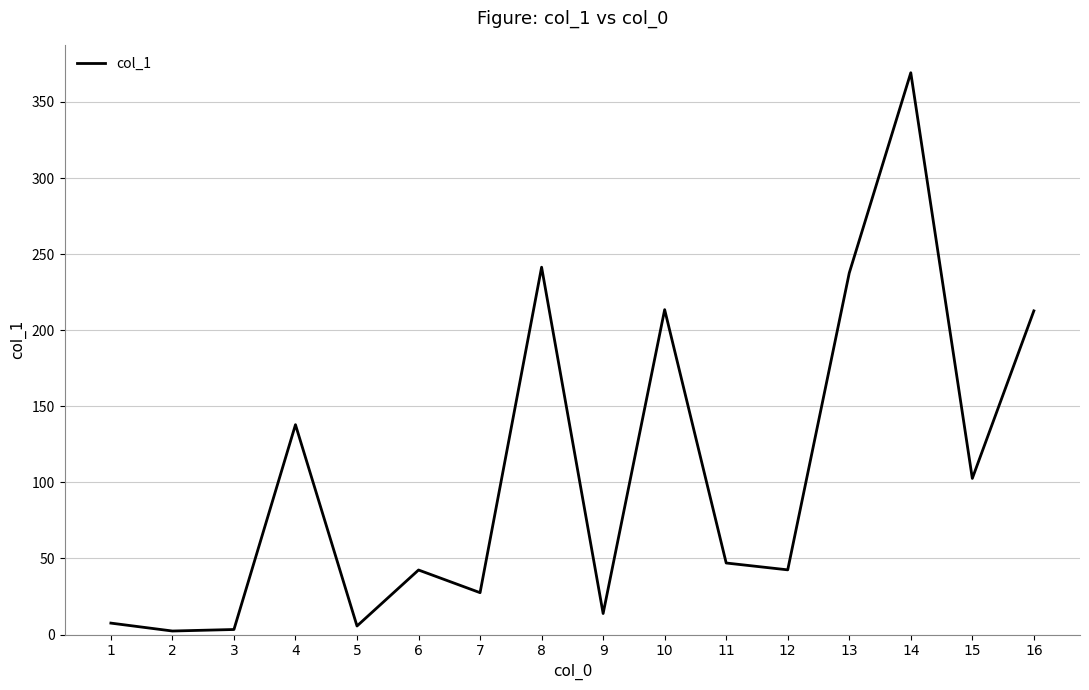

The chart shows a value of 2.3 at 2. True or false?

True